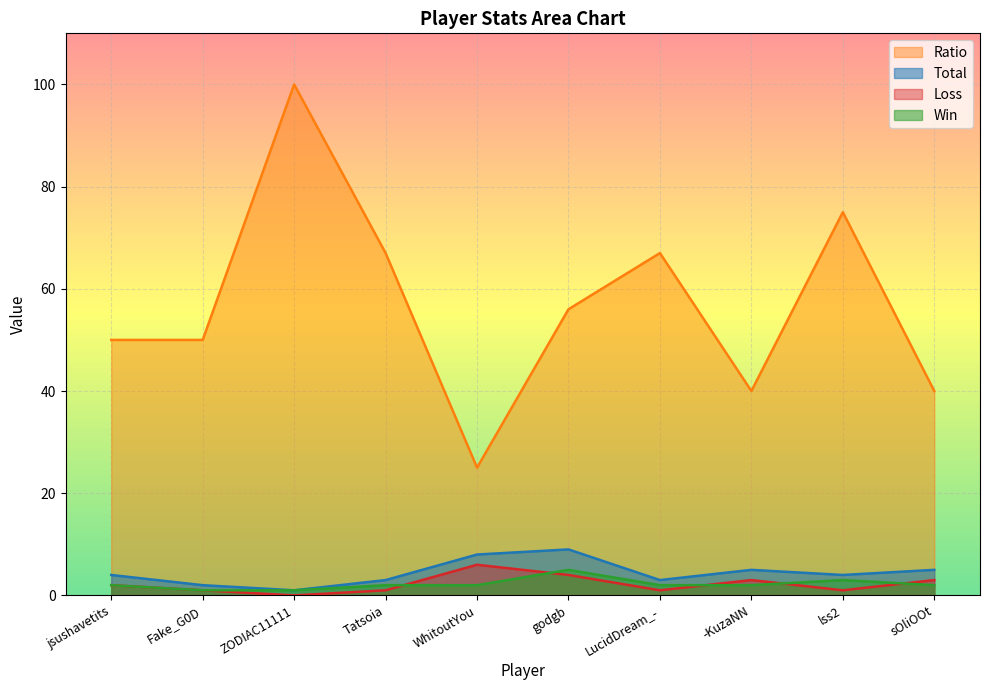

Reading left to right, extract all data points from this chart.

Win: jsushavetits=2	Fake_G0D=1	ZODIAC11111=1	Tatsoia=2	WhitoutYou=2	godgb=5	LucidDream_-=2	-KuzaNN=2	lss2=3	sOliOOt=2
Loss: jsushavetits=2	Fake_G0D=1	ZODIAC11111=0	Tatsoia=1	WhitoutYou=6	godgb=4	LucidDream_-=1	-KuzaNN=3	lss2=1	sOliOOt=3
Total: jsushavetits=4	Fake_G0D=2	ZODIAC11111=1	Tatsoia=3	WhitoutYou=8	godgb=9	LucidDream_-=3	-KuzaNN=5	lss2=4	sOliOOt=5
Ratio: jsushavetits=50	Fake_G0D=50	ZODIAC11111=100	Tatsoia=67	WhitoutYou=25	godgb=56	LucidDream_-=67	-KuzaNN=40	lss2=75	sOliOOt=40